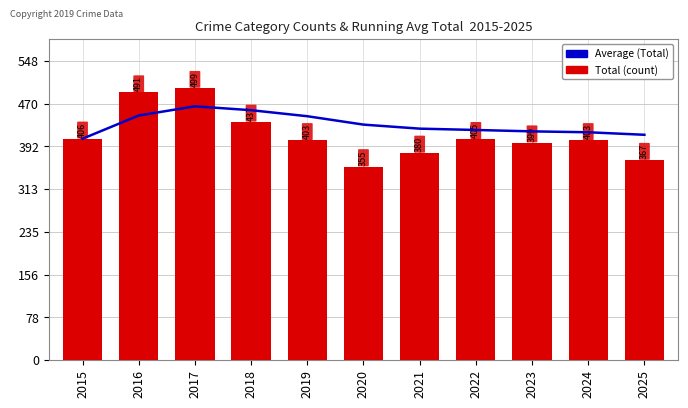

What is the difference between the second highest and second lowest values in the Average (Total) series?

45.1